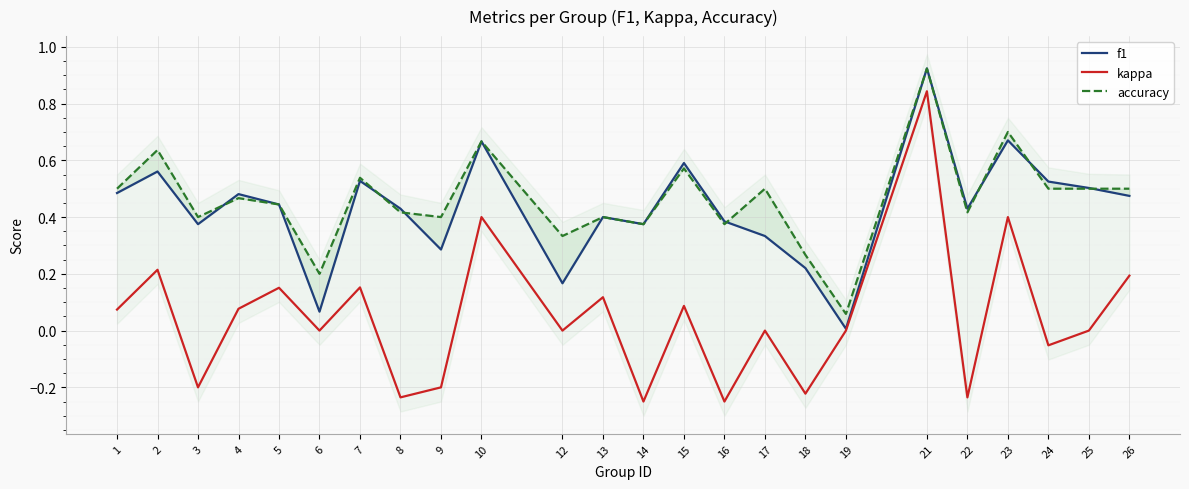

List the series in order of their peak value, highest first.

f1, accuracy, kappa